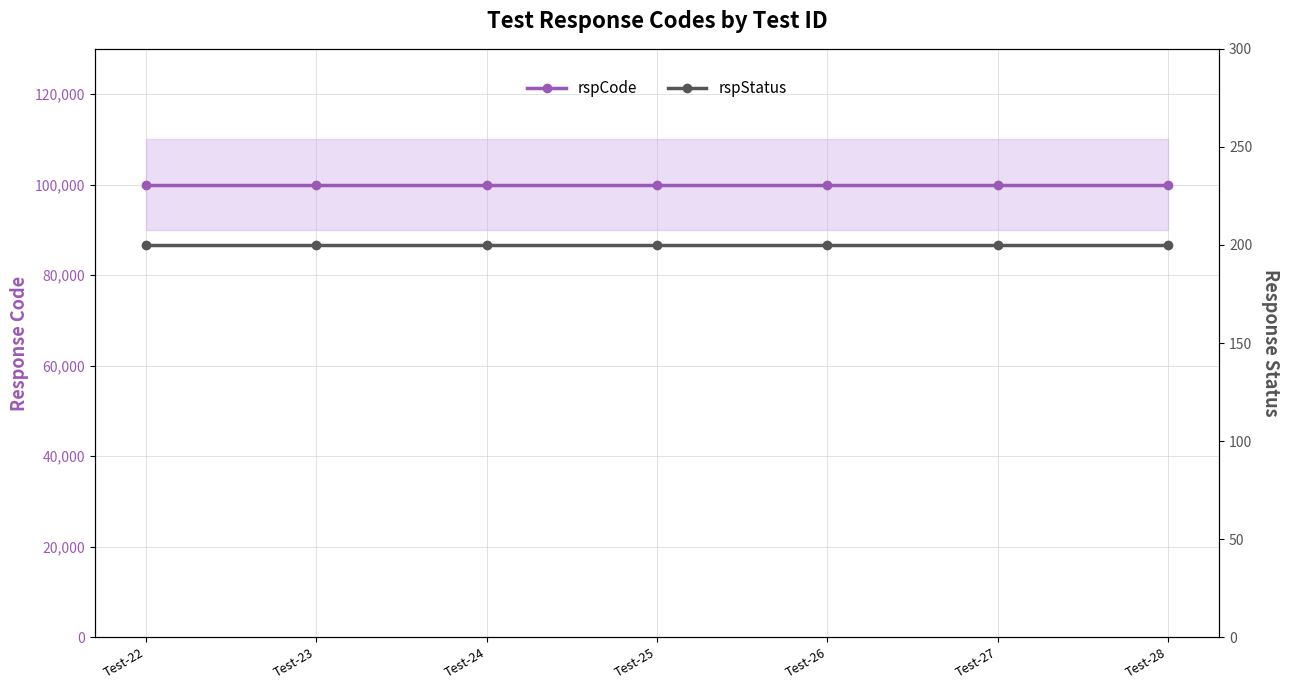

Reading left to right, transcribe all the data shown in this chart.

rspCode: 100000	100000	100000	100000	100000	100000	100000
rspStatus: 200	200	200	200	200	200	200